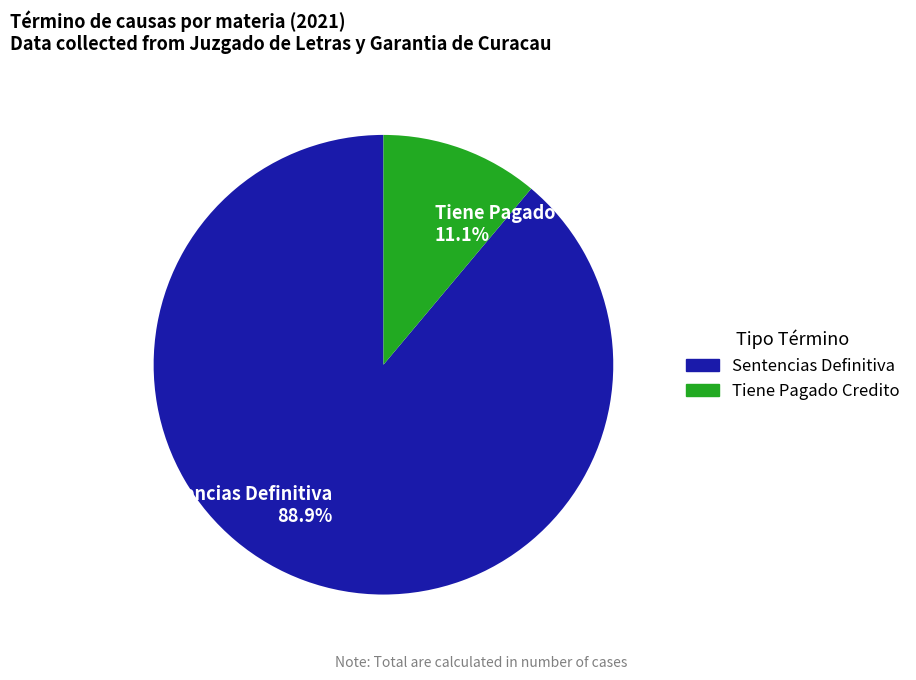

Combined, what portion of the pie is Sentencias Definitiva and Tiene Pagado Credito?

100.0%